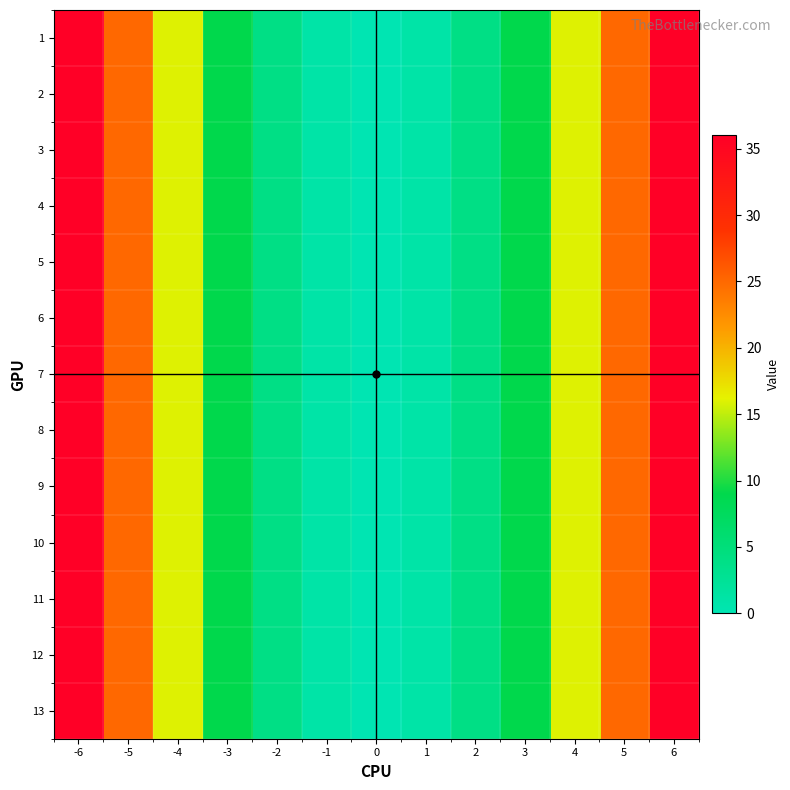

Reading left to right, transcribe all the data shown in this chart.

1: -6=36	-5=25	-4=16	-3=9	-2=4	-1=1	0=0	1=1	2=4	3=9	4=16	5=25	6=36
2: -6=36	-5=25	-4=16	-3=9	-2=4	-1=1	0=0	1=1	2=4	3=9	4=16	5=25	6=36
3: -6=36	-5=25	-4=16	-3=9	-2=4	-1=1	0=0	1=1	2=4	3=9	4=16	5=25	6=36
4: -6=36	-5=25	-4=16	-3=9	-2=4	-1=1	0=0	1=1	2=4	3=9	4=16	5=25	6=36
5: -6=36	-5=25	-4=16	-3=9	-2=4	-1=1	0=0	1=1	2=4	3=9	4=16	5=25	6=36
6: -6=36	-5=25	-4=16	-3=9	-2=4	-1=1	0=0	1=1	2=4	3=9	4=16	5=25	6=36
7: -6=36	-5=25	-4=16	-3=9	-2=4	-1=1	0=0	1=1	2=4	3=9	4=16	5=25	6=36
8: -6=36	-5=25	-4=16	-3=9	-2=4	-1=1	0=0	1=1	2=4	3=9	4=16	5=25	6=36
9: -6=36	-5=25	-4=16	-3=9	-2=4	-1=1	0=0	1=1	2=4	3=9	4=16	5=25	6=36
10: -6=36	-5=25	-4=16	-3=9	-2=4	-1=1	0=0	1=1	2=4	3=9	4=16	5=25	6=36
11: -6=36	-5=25	-4=16	-3=9	-2=4	-1=1	0=0	1=1	2=4	3=9	4=16	5=25	6=36
12: -6=36	-5=25	-4=16	-3=9	-2=4	-1=1	0=0	1=1	2=4	3=9	4=16	5=25	6=36
13: -6=36	-5=25	-4=16	-3=9	-2=4	-1=1	0=0	1=1	2=4	3=9	4=16	5=25	6=36